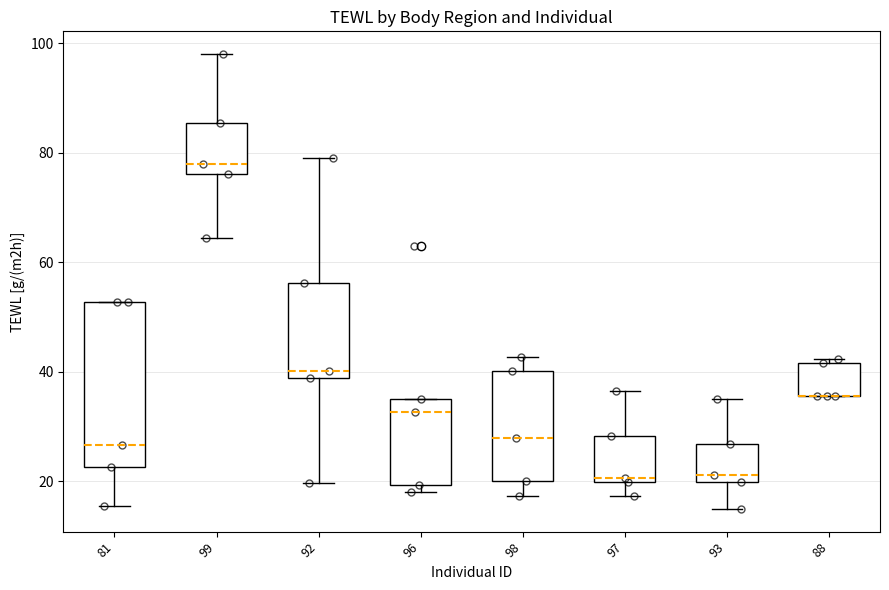

Which box is the tallest, from its lower edge to its upper edge?

81